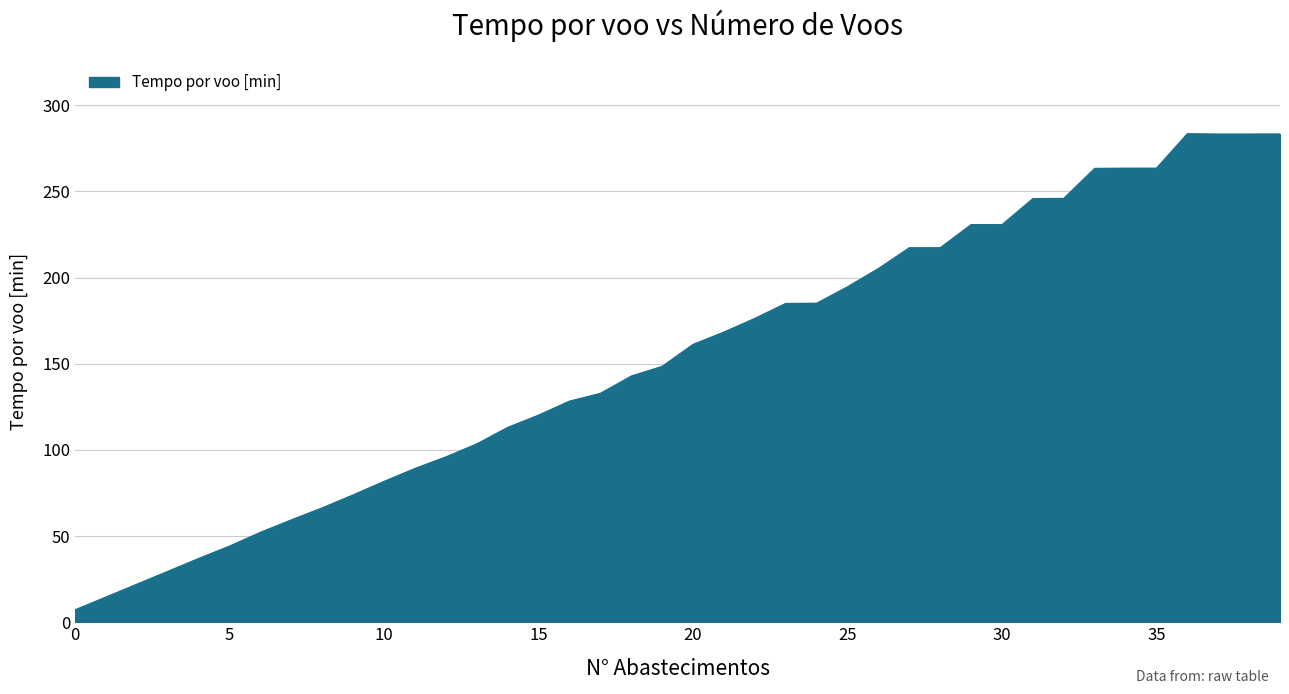

What is the greatest value displayed?

283.4